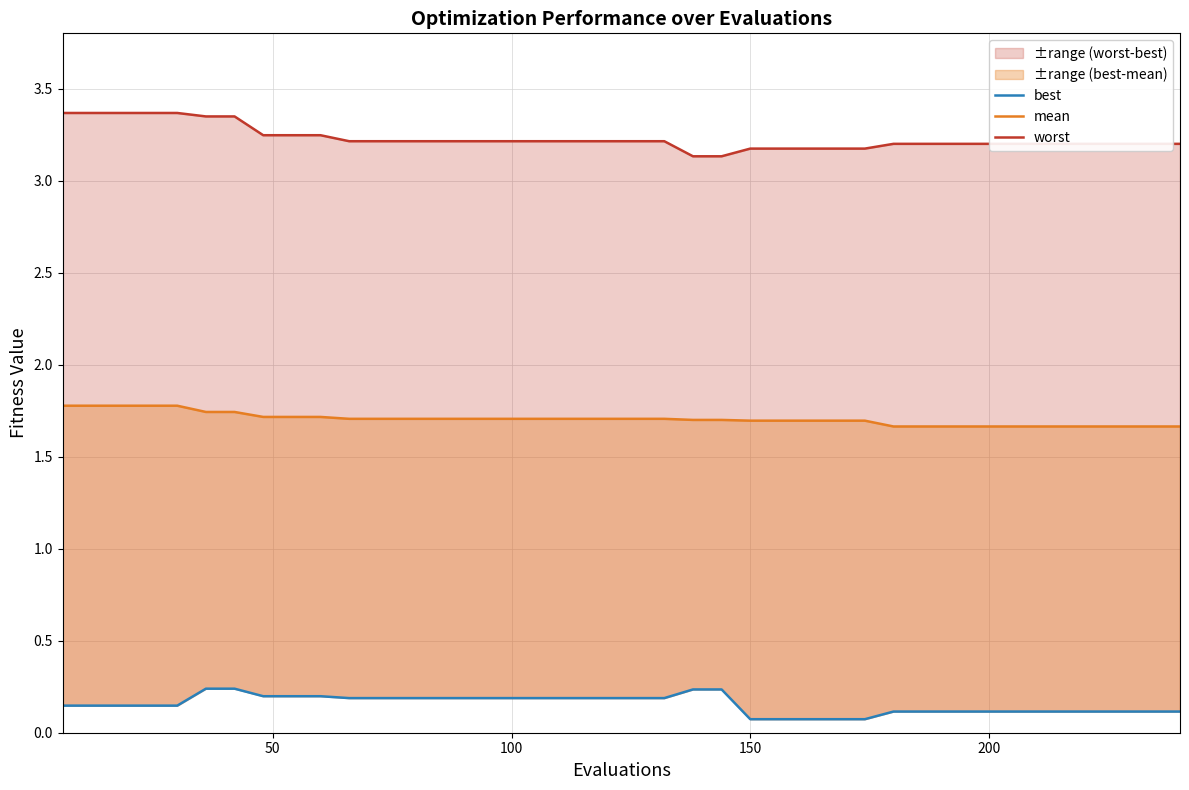

Is the value of mean at 22 greater than the value of best at 34?

Yes